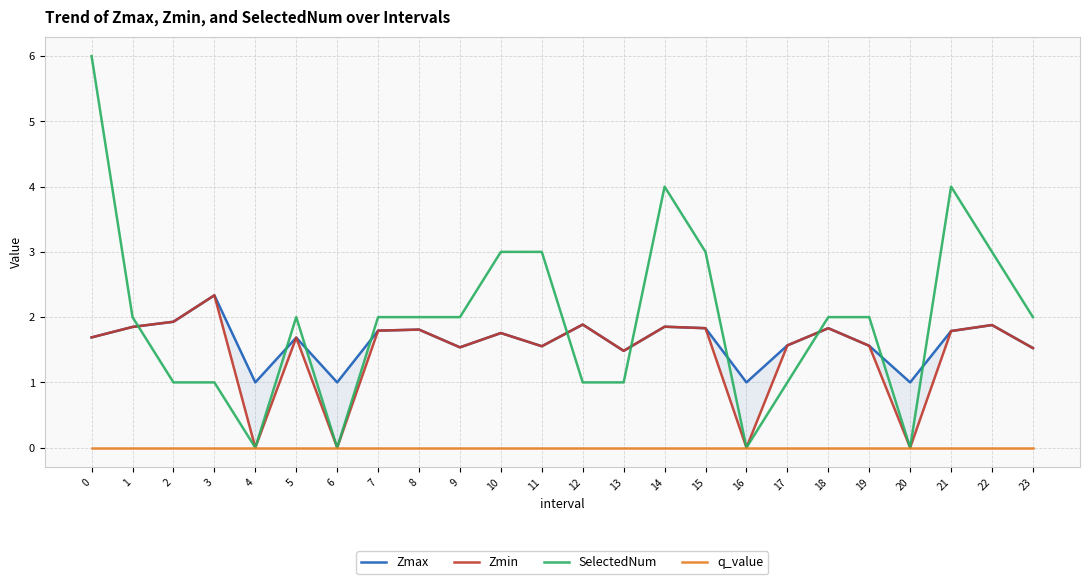

What is the value of the Zmax point at the 2nd from the left?

1.8